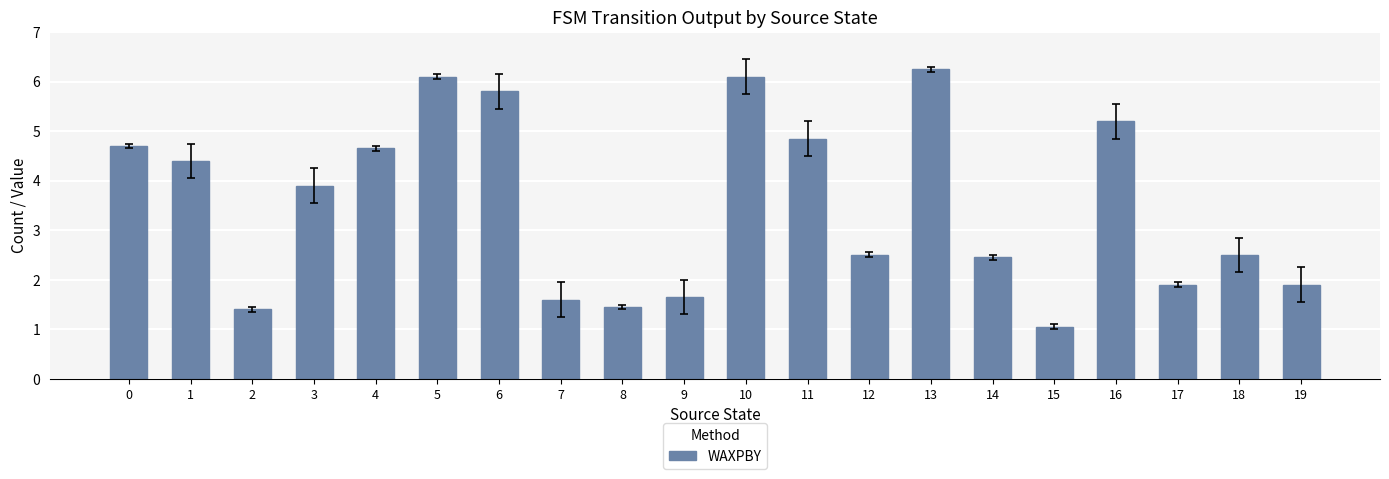

Are the bars horizontal?

No